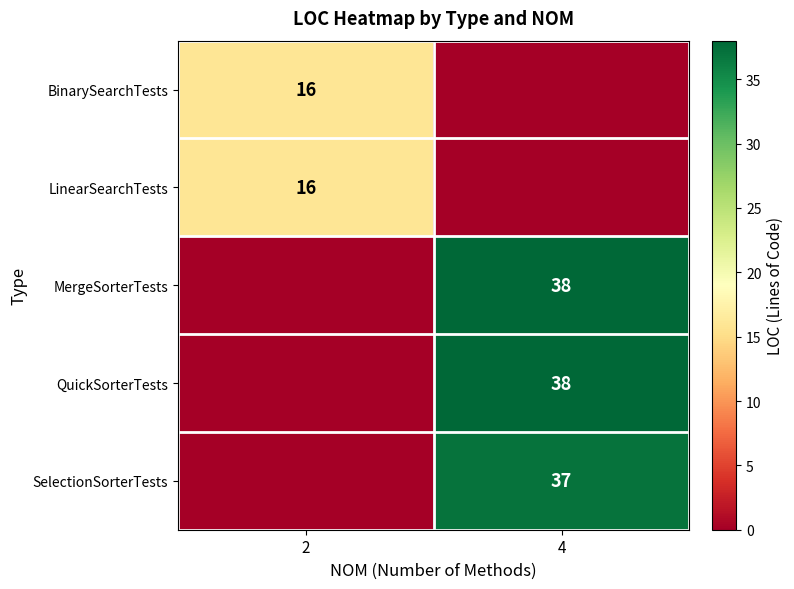

How many categories are shown in the chart?

2